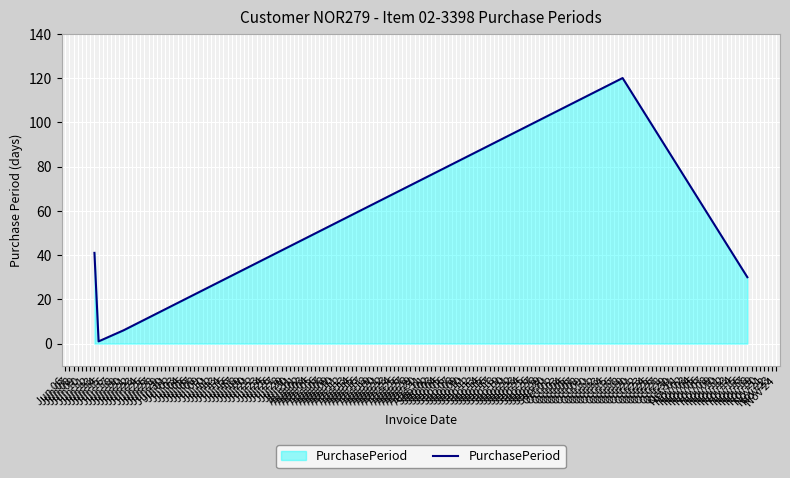

True or false: the data has more than 2 interior local peaks.

False